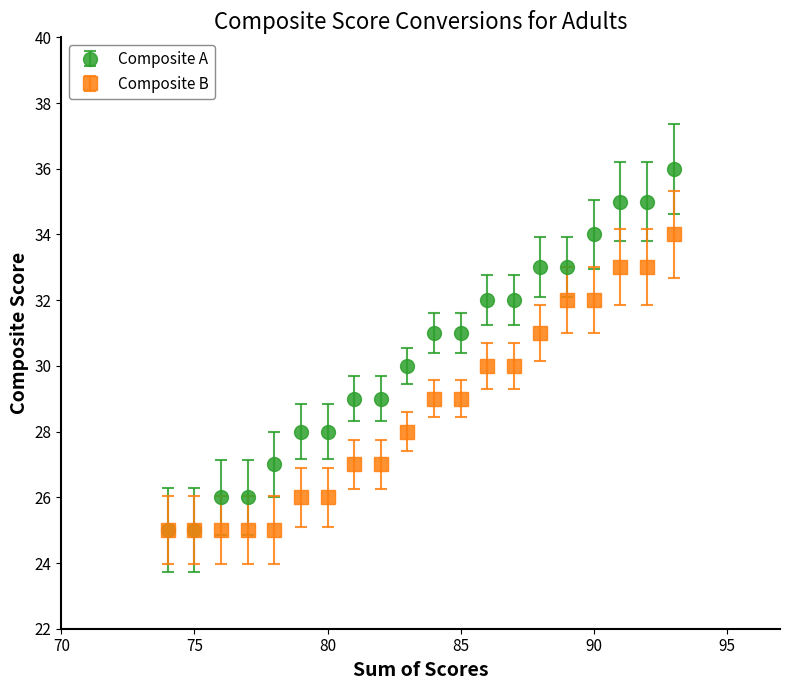

Which series has the largest total across all categories?

Composite A